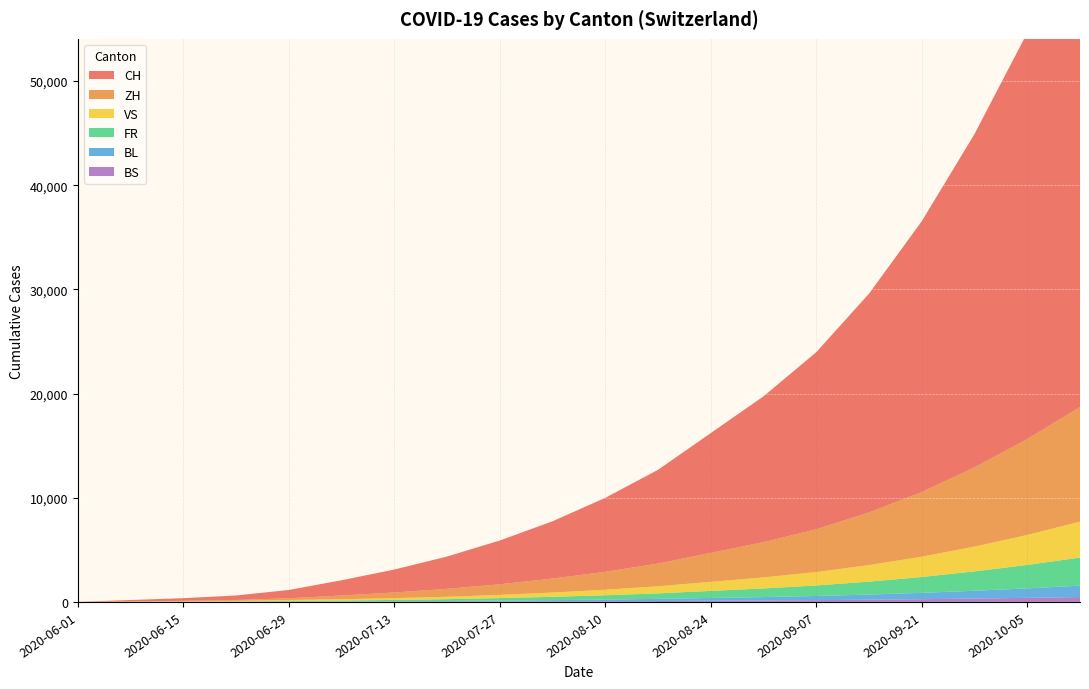

Reading left to right, list all the values displayed in this chart.

CH: 6	126	252	432	797	1461	2200	3100	4200	5500	7100	9000	11500	14000	17000	21000	26000	32000	39000	47000
ZH: 0	23	45	83	161	356	540	760	1020	1340	1720	2180	2780	3380	4100	5050	6200	7600	9200	11000
VS: 1	15	32	58	105	127	175	230	310	410	530	680	870	1060	1290	1590	1950	2380	2880	3450
FR: 0	13	22	32	61	94	130	175	240	320	415	530	680	830	1010	1240	1520	1860	2250	2700
BL: 1	3	4	7	17	29	45	65	90	120	158	205	265	325	400	495	610	750	910	1090
BS: 0	4	5	7	7	12	18	26	37	51	68	88	114	140	172	213	263	323	392	470